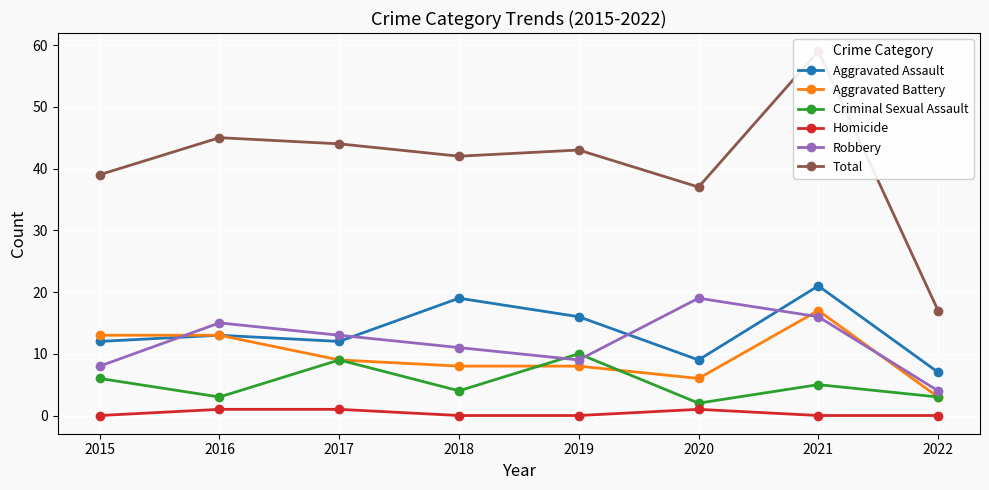

What is the difference between the second highest and second lowest values in the Aggravated Assault series?

10